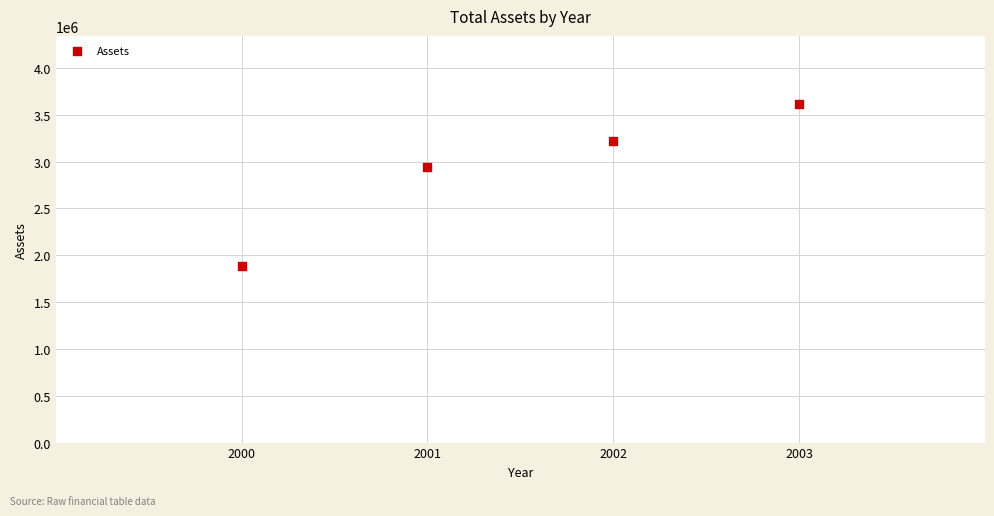

What is the average X value?

2002